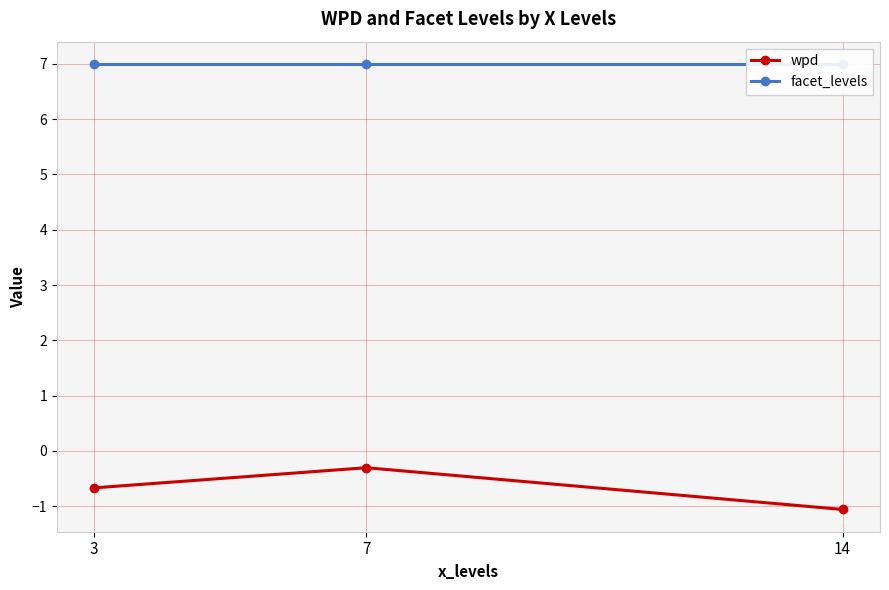

Is it true that wpd equals -0.3 at 7?

True